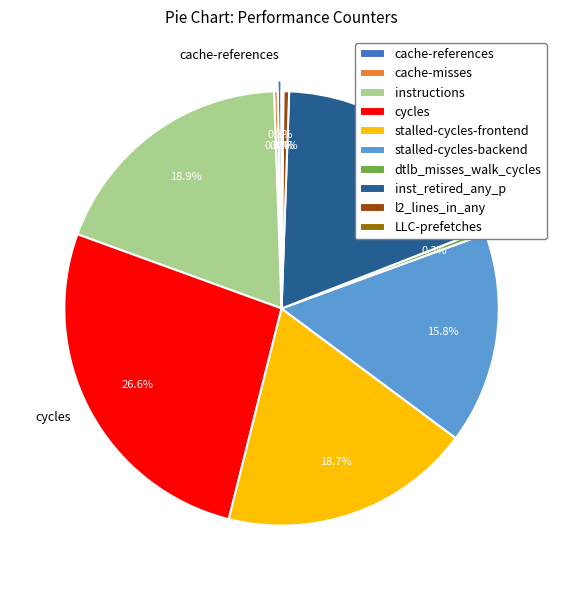

Is the sum of instructions and cycles greater than half?

No